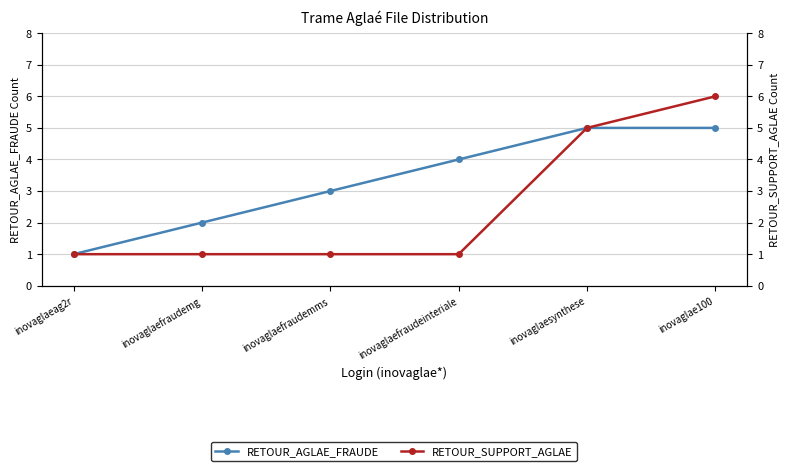

Reading left to right, transcribe all the data shown in this chart.

RETOUR_AGLAE_FRAUDE: 1	2	3	4	5	5
RETOUR_SUPPORT_AGLAE: 1	1	1	1	5	6